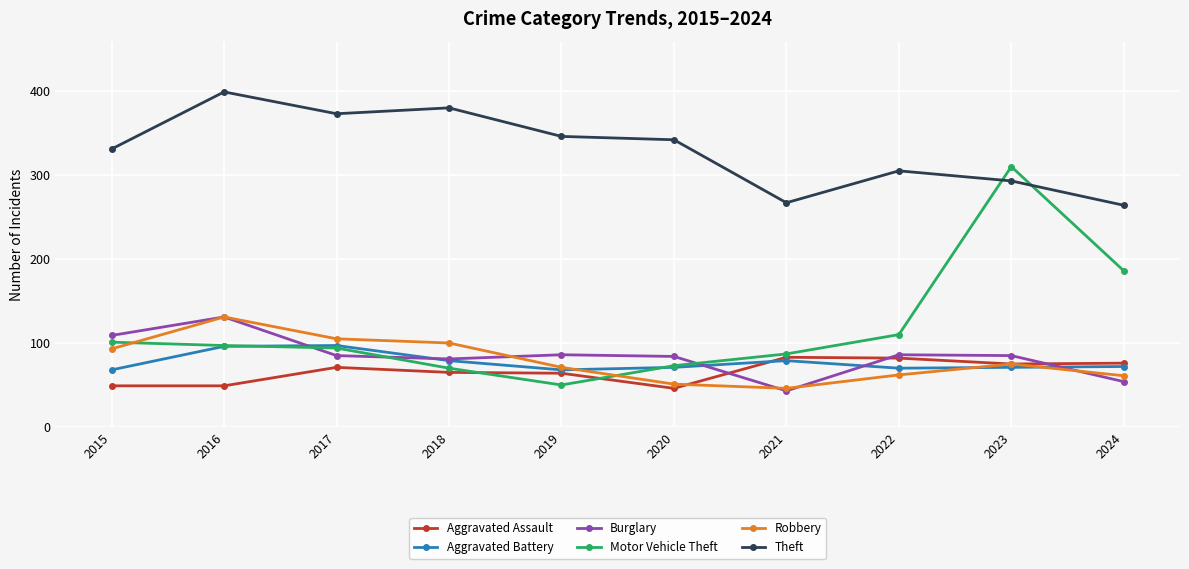

What is the greatest value displayed?

399